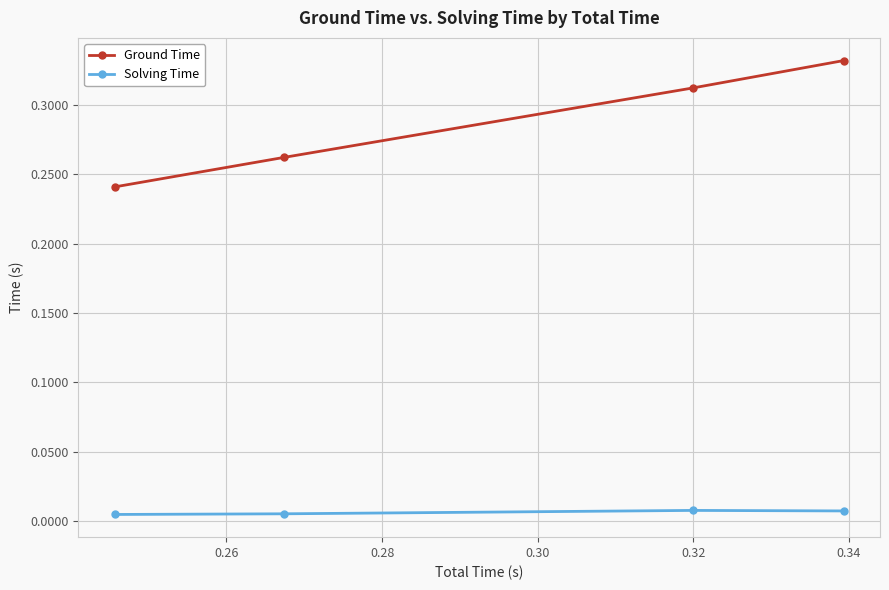

True or false: Solving Time and Ground Time intersect in this chart.

False